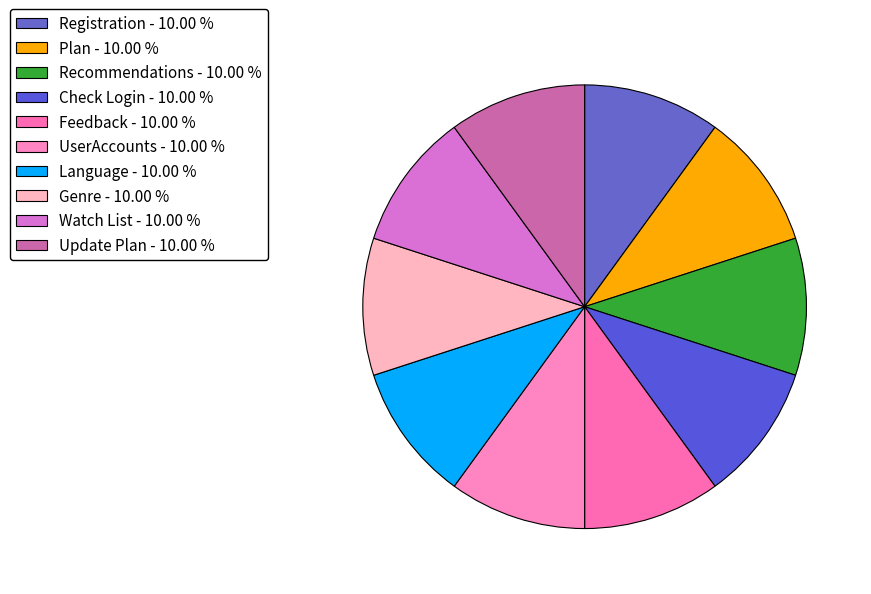

How many segments does this pie chart have?

10